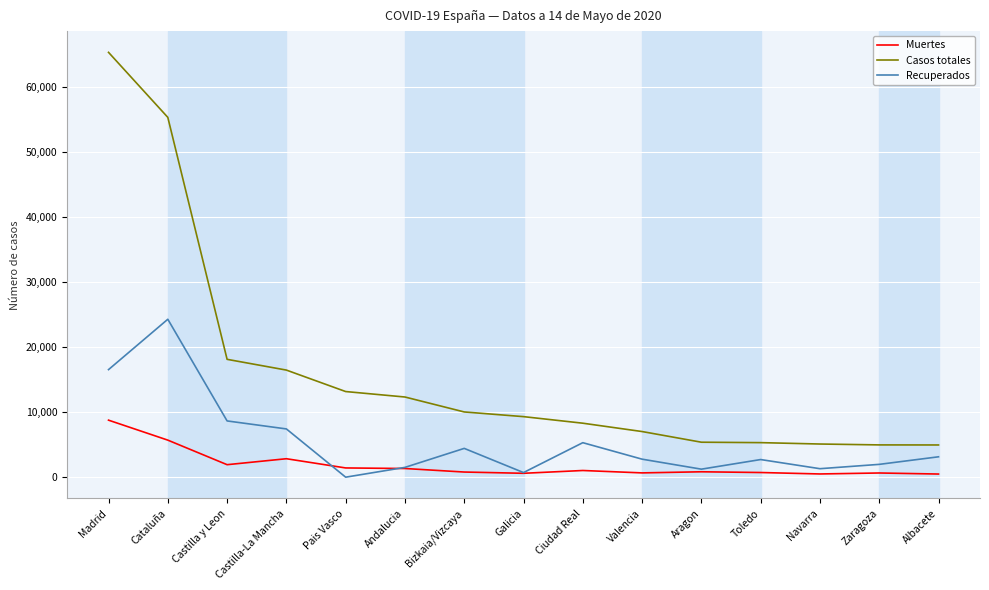

How many distinct data groups are displayed?

3